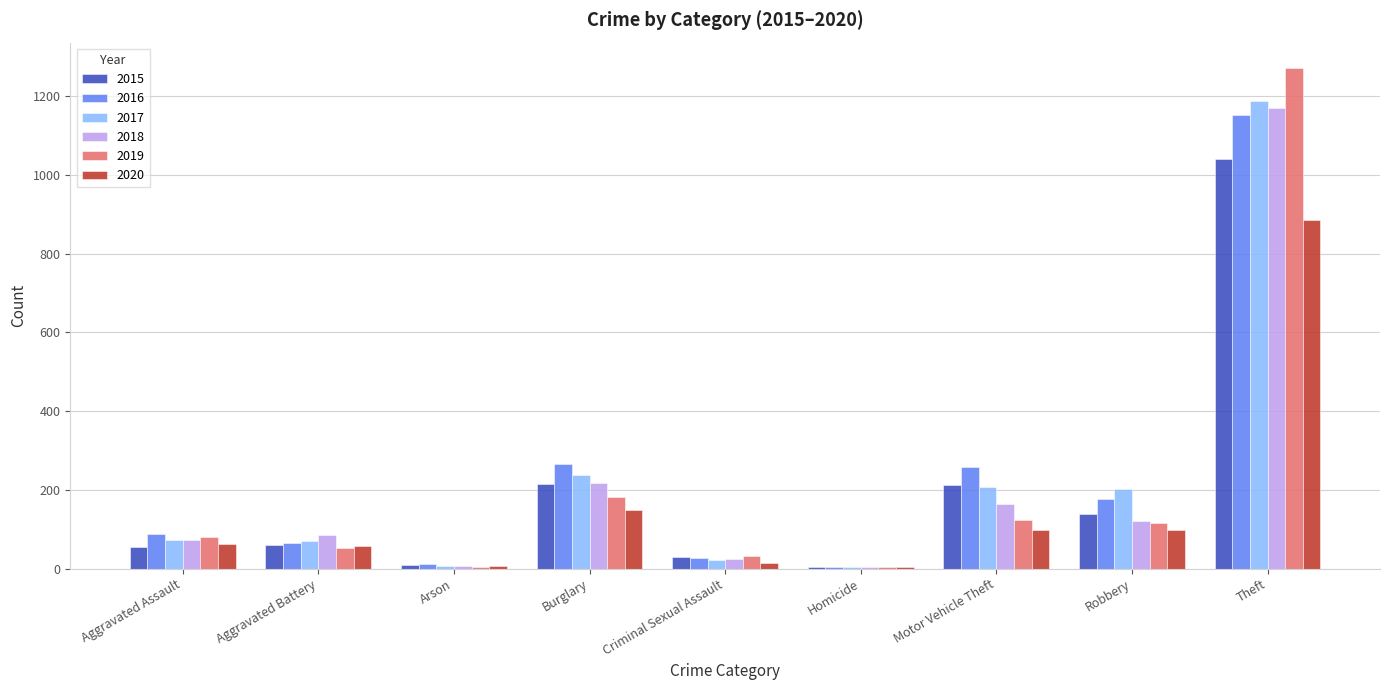

The value of 2017 at Burglary is 90. True or false?

False